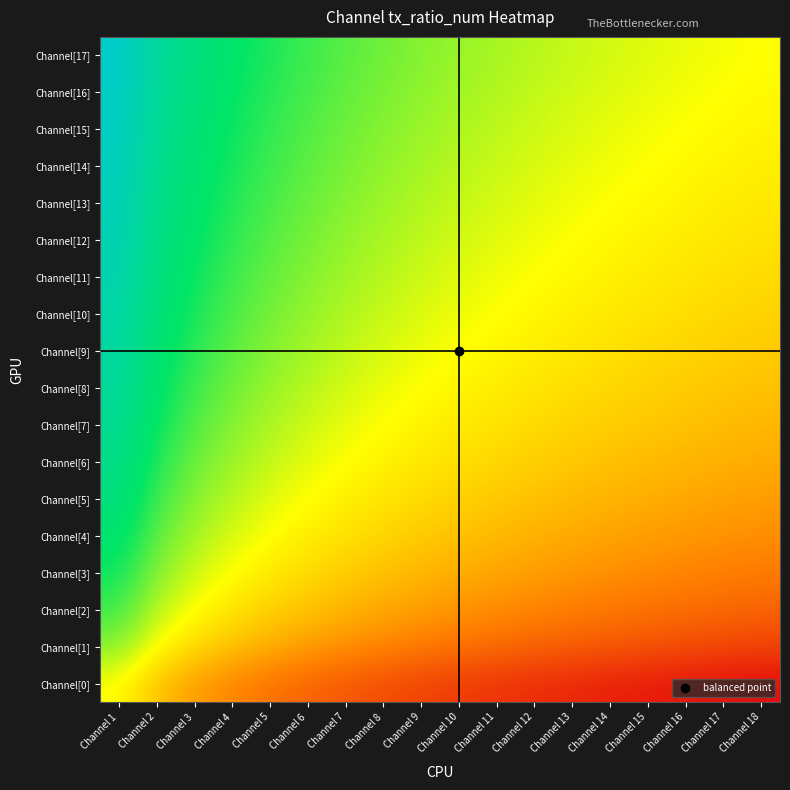

List the series in order of their peak value, lowest first.

Channel[0], Channel[1], Channel[2], Channel[3], Channel[4], Channel[5], Channel[6], Channel[7], Channel[8], Channel[9], Channel[10], Channel[11], Channel[12], Channel[13], Channel[14], Channel[15], Channel[16], Channel[17]